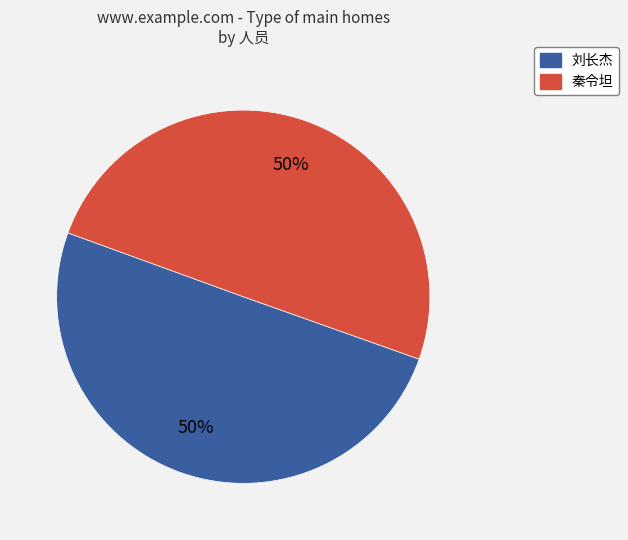

Is the sum of 刘长杰 and 秦令坦 greater than half?

Yes